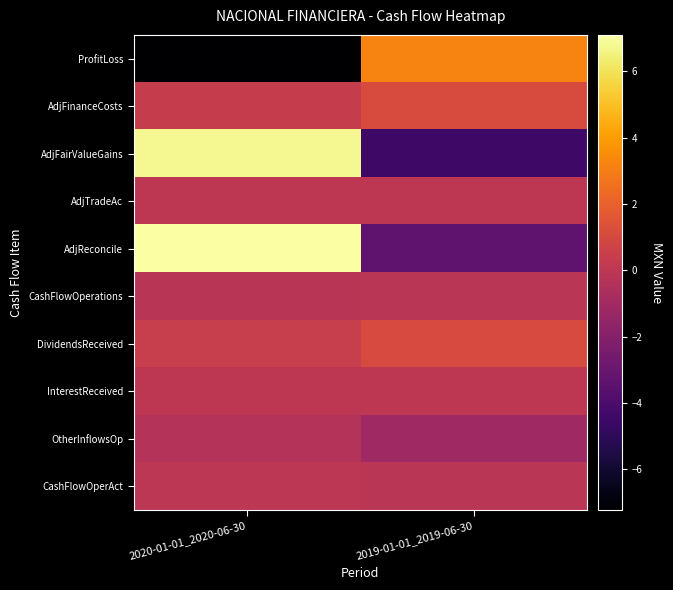

Rank the series at 2019-01-01_2019-06-30 from lowest to highest value.

AdjFairValueGains, AdjReconcile, OtherInflowsOp, CashFlowOperAct, CashFlowOperations, AdjTradeAc, InterestReceived, DividendsReceived, AdjFinanceCosts, ProfitLoss